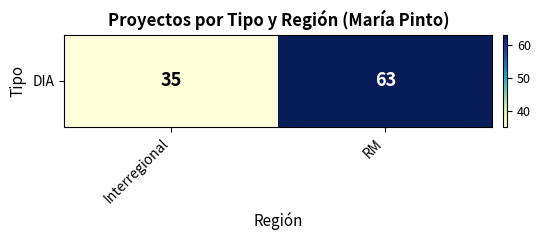

Count the values in the range 35 to 63.

2